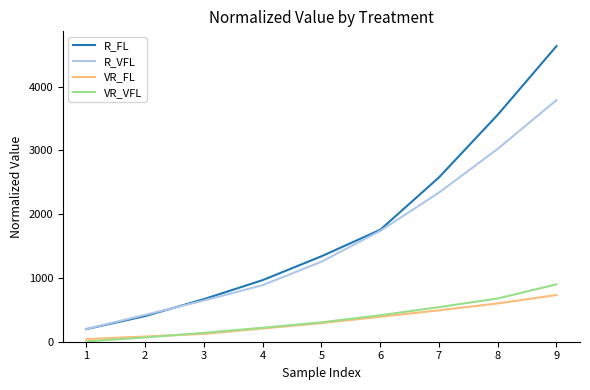

Which category has the highest value in the VR_FL series?

9